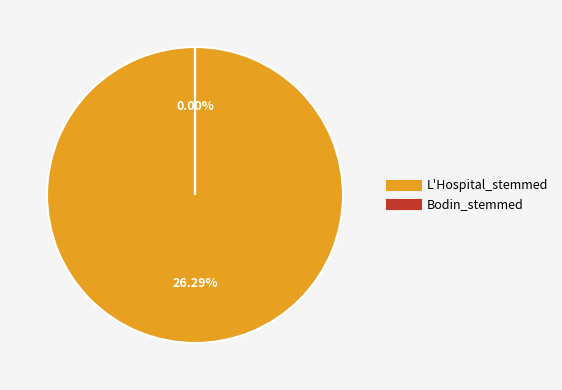

What is the largest slice in the pie chart?

L'Hospital_stemmed